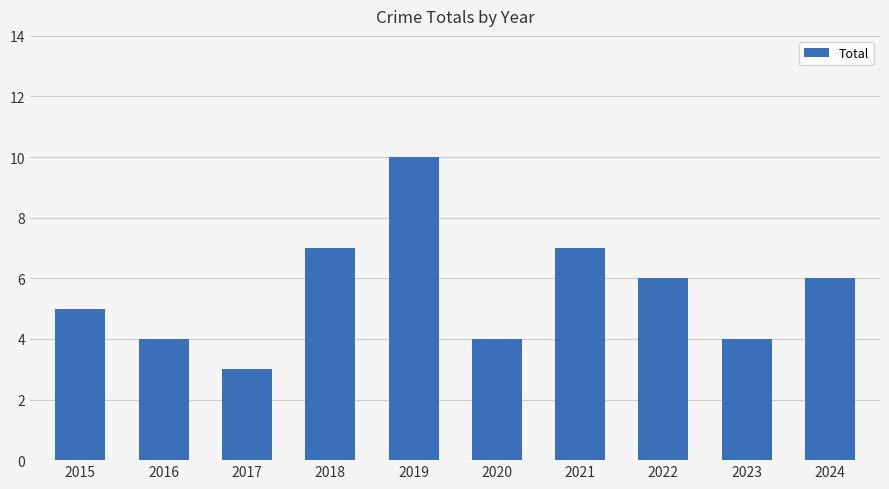

What is the average value?

6